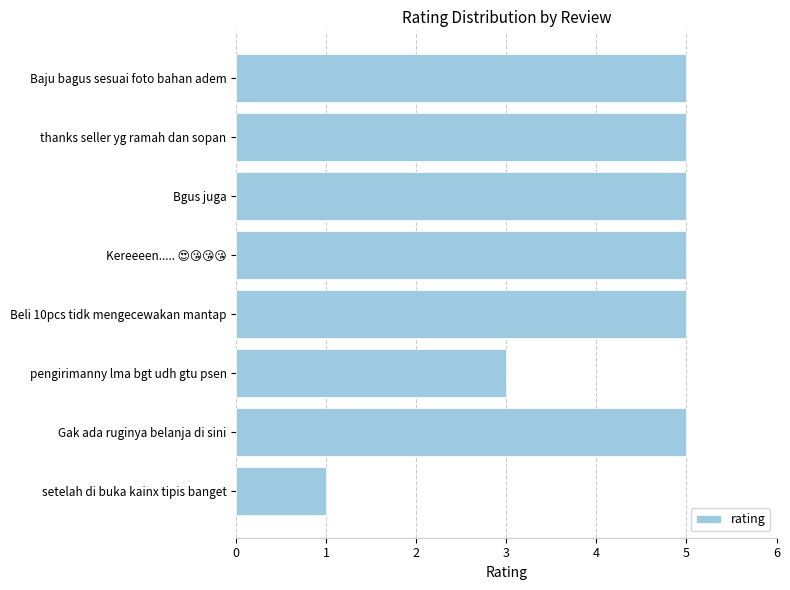

Reading bottom to top, what are all the values shown in this chart?

1	5	3	5	5	5	5	5